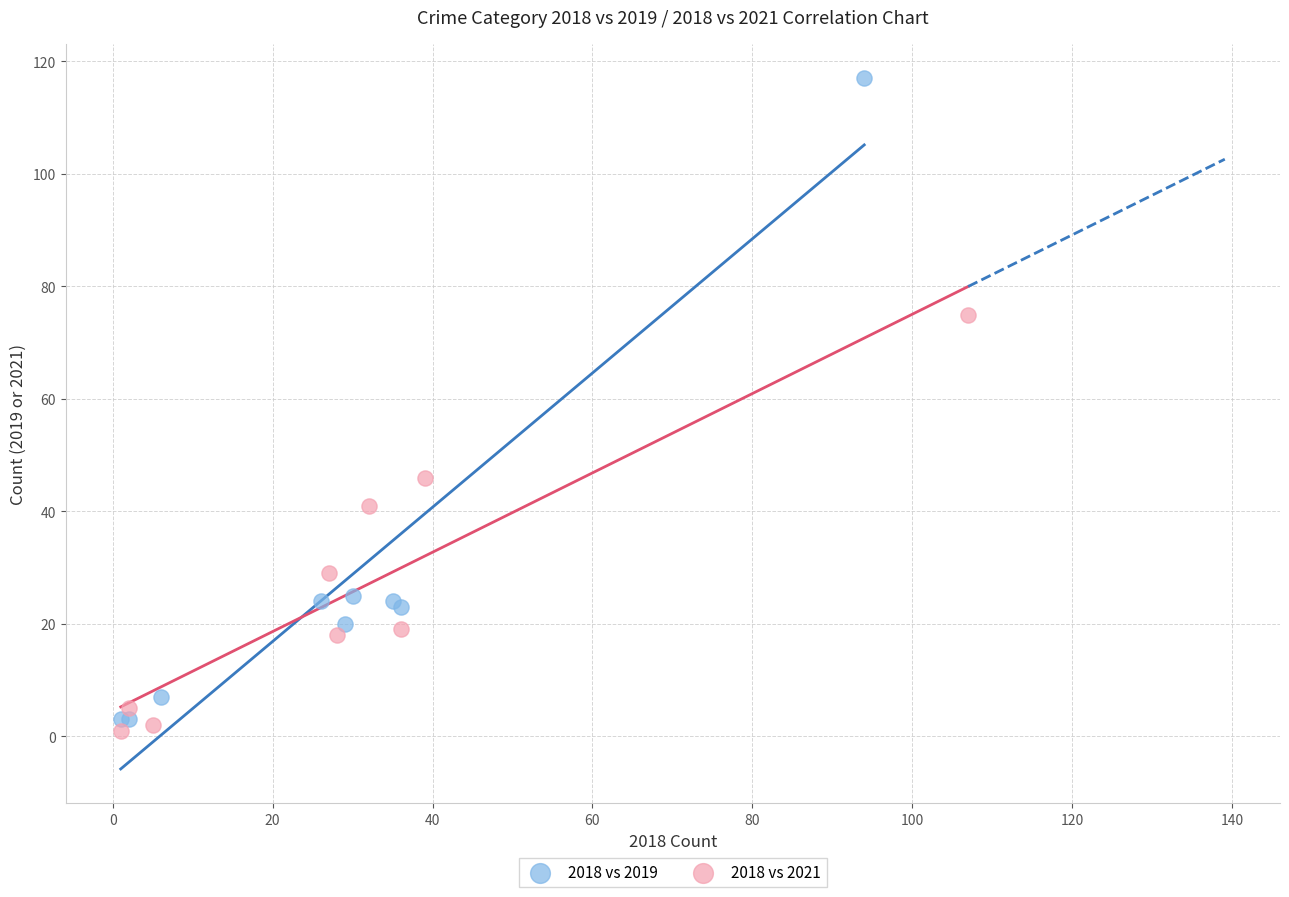

Which series has the largest Y range (max minus min)?

2018 vs 2019